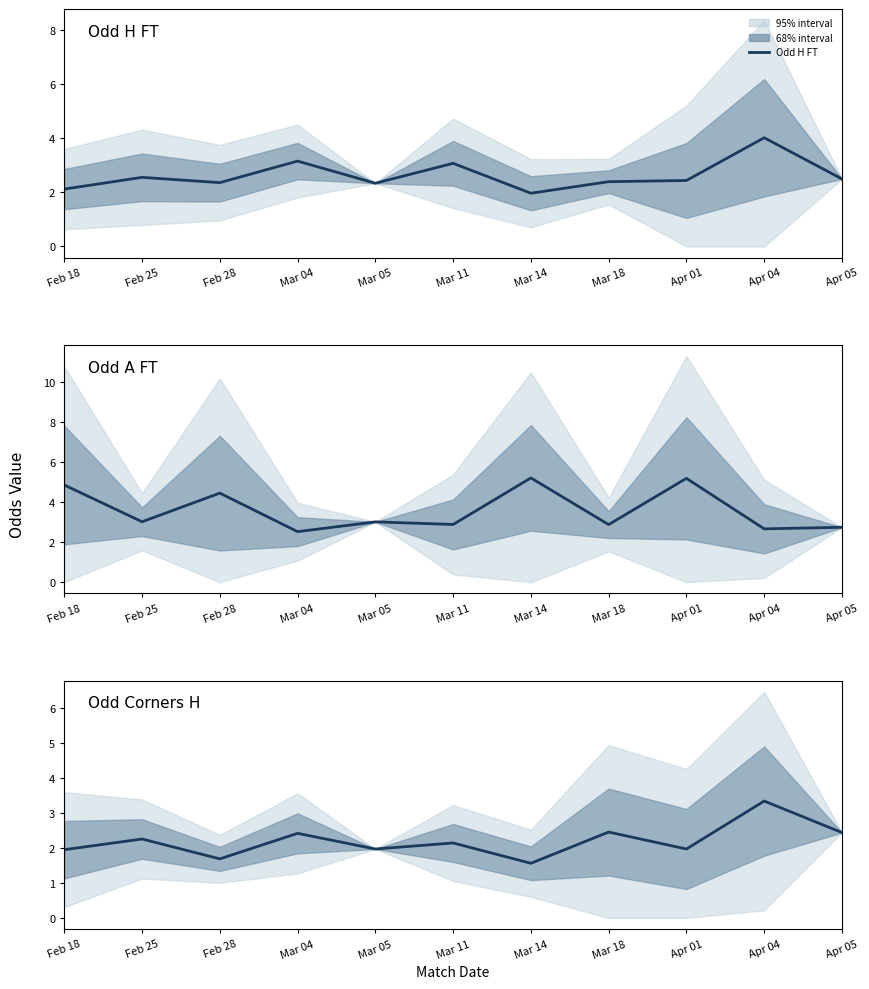

Where do Odd Corners H and Odd H FT first cross each other?

Mar 14 and Mar 18